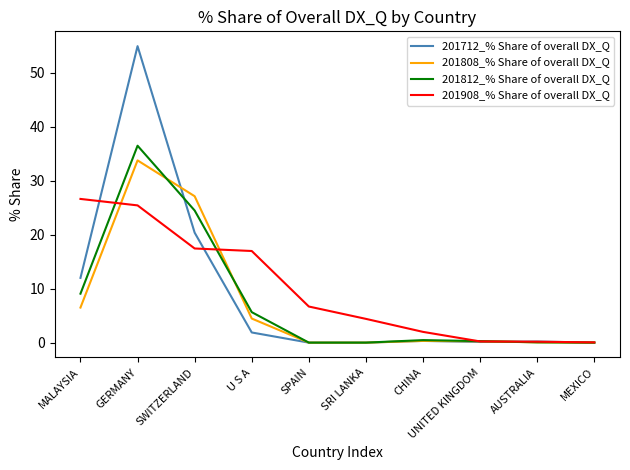

The 201712_% Share of overall DX_Q series shows 0.0 at SPAIN. True or false?

True